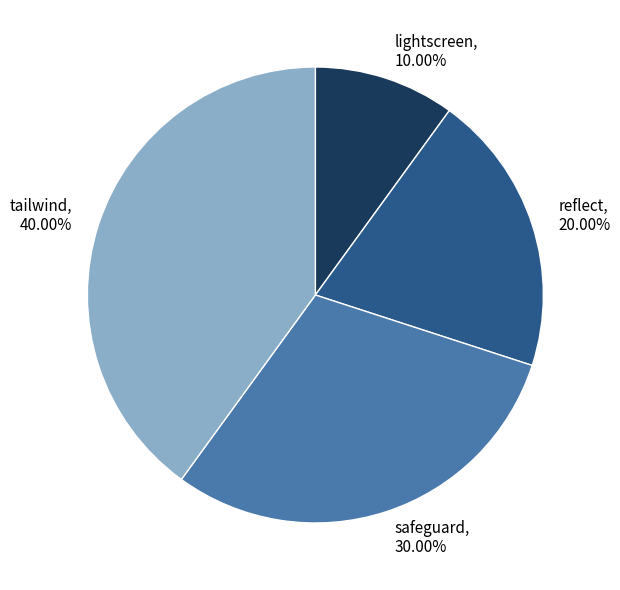

Does tailwind account for over 50% of the chart?

No